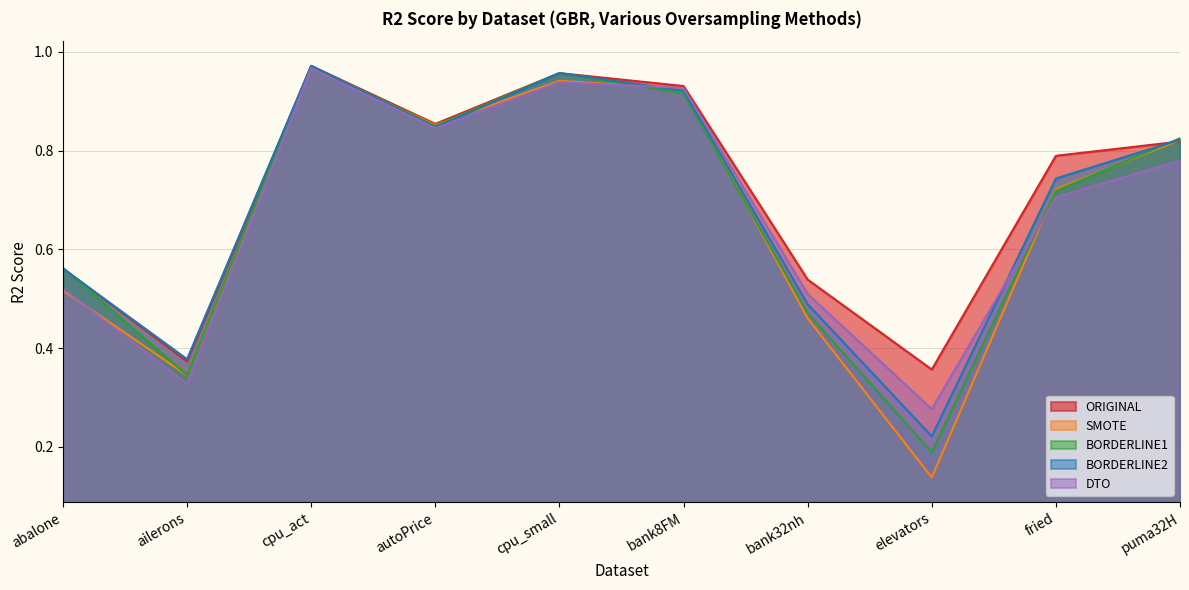

At which category does DTO reach its first local peak?

cpu_act